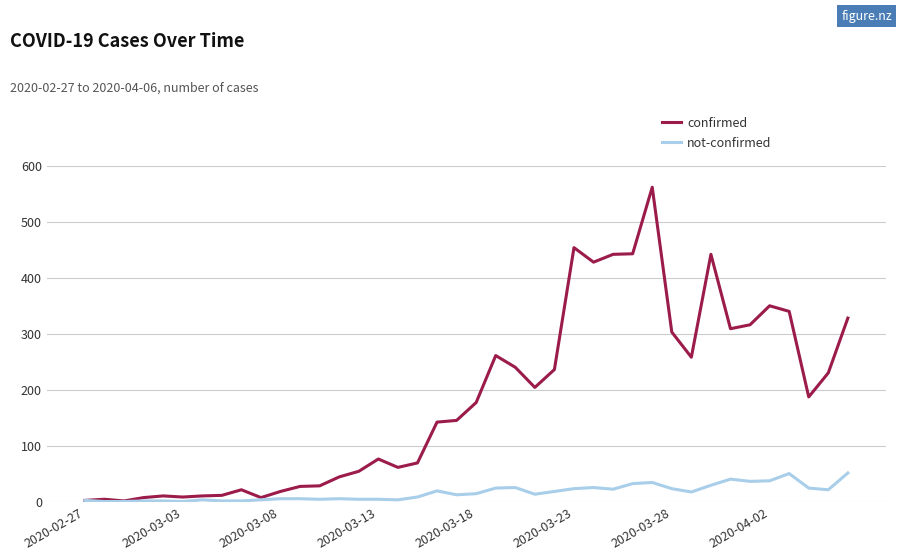

Which series has the largest range (max minus min)?

confirmed